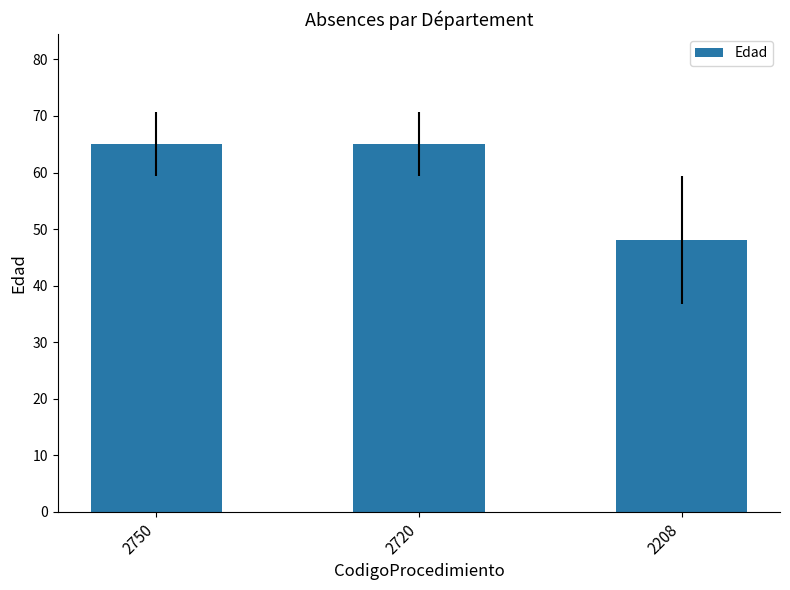

Count the values in the range 48 to 65.

3